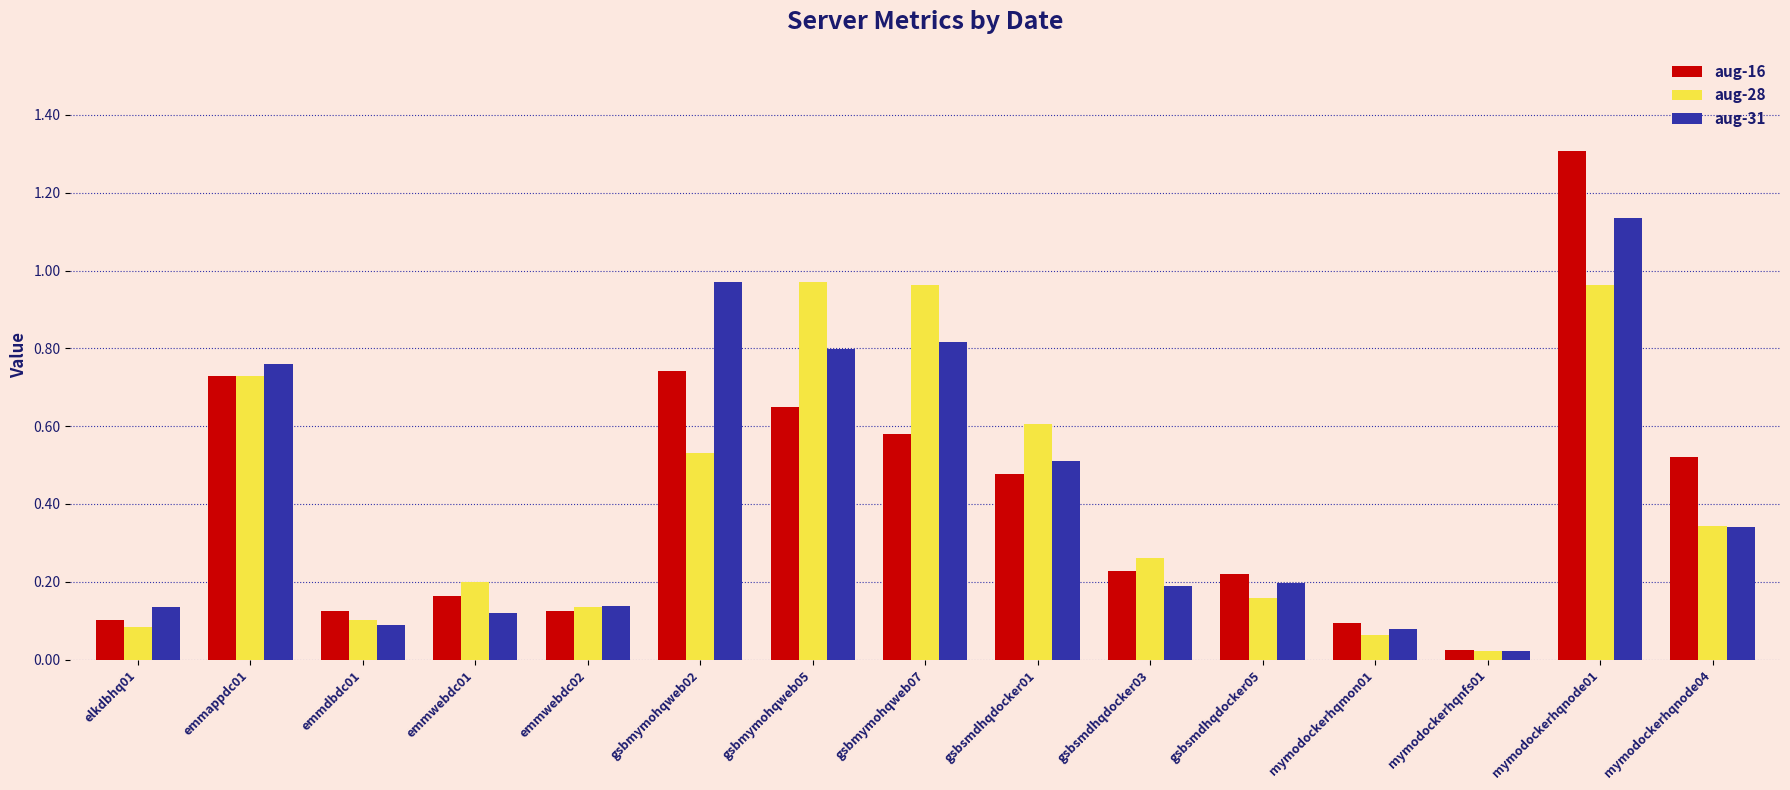

Between mymodockerhqnode01 and mymodockerhqnode04, which series saw the biggest shift?

aug-31